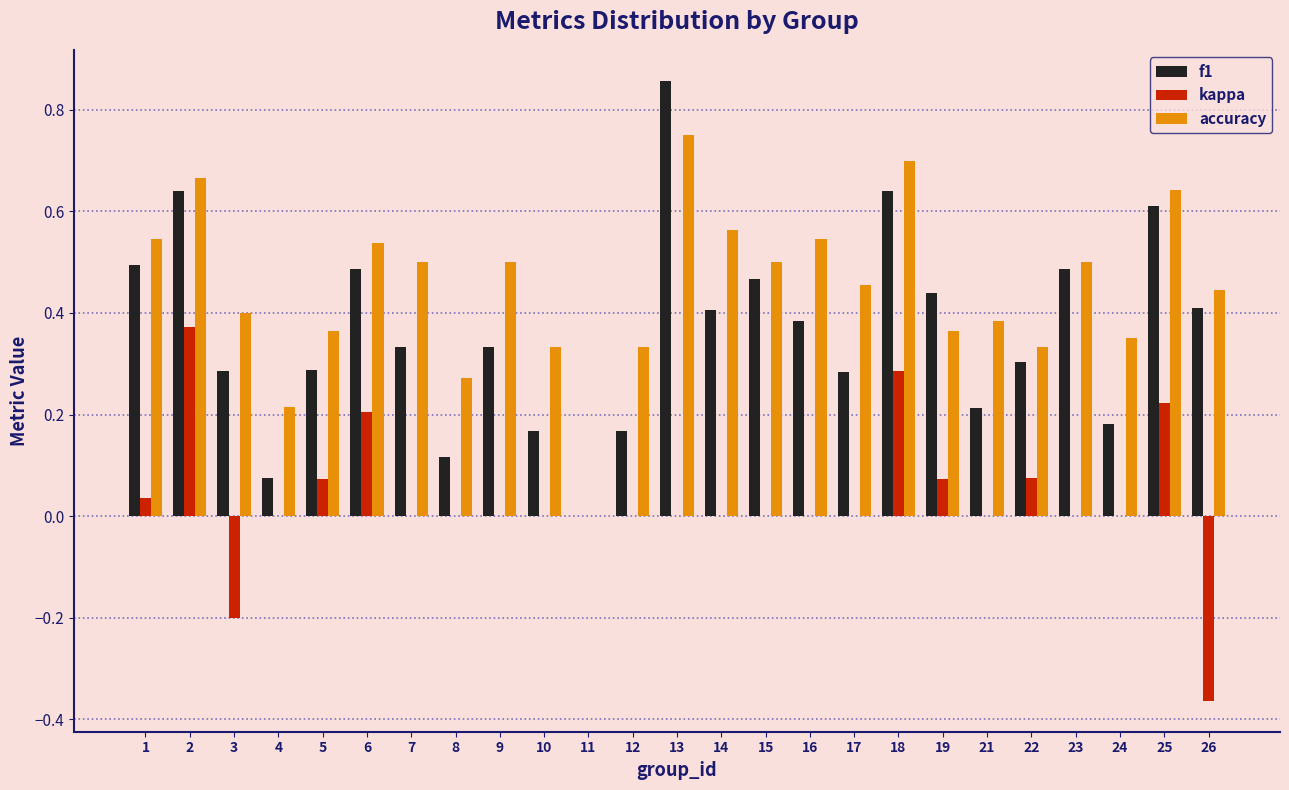

Which category has the highest value across all series?

13